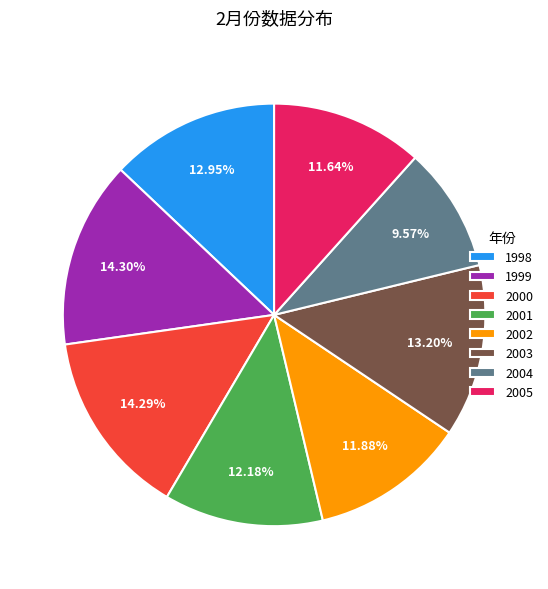

Count the number of slices in the pie.

8